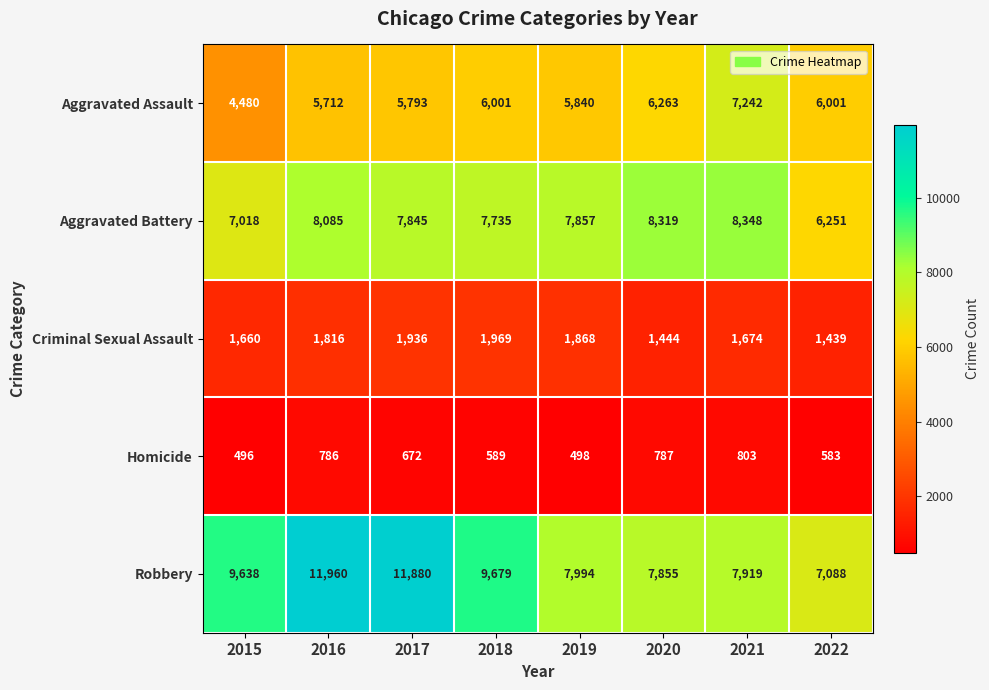

At 2016, list the series in order from largest to smallest.

Robbery, Aggravated Battery, Aggravated Assault, Criminal Sexual Assault, Homicide